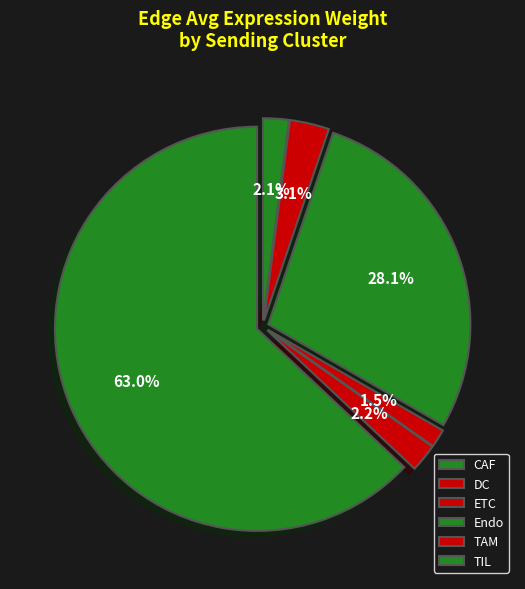

Count the number of slices in the pie.

6